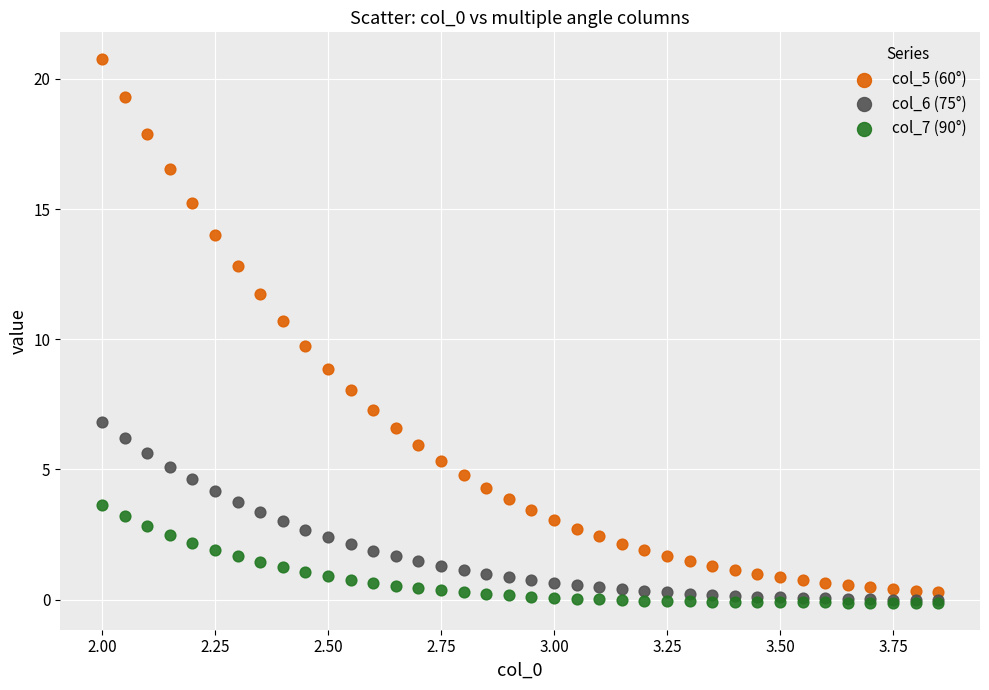

Which series has the largest Y range (max minus min)?

col_5 (60°)